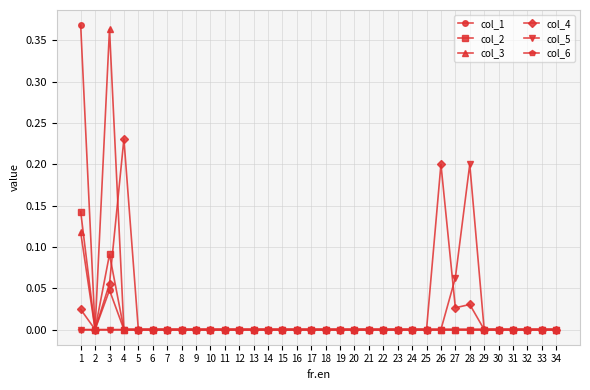

Where is the first local minimum for col_2?

2